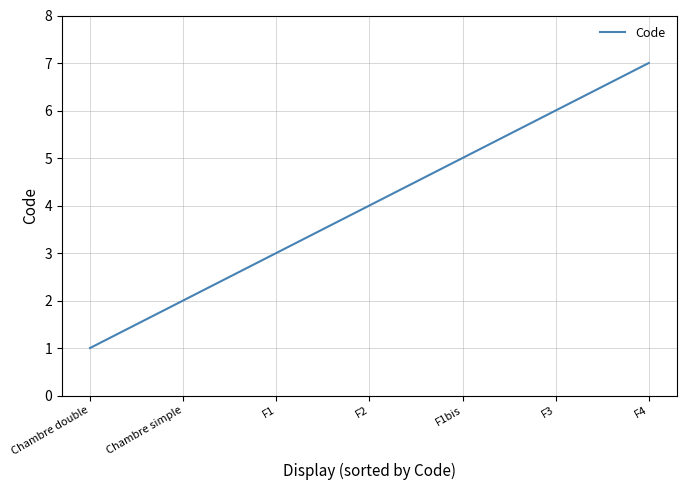

What is the sum of the values at F1 and F3?

9